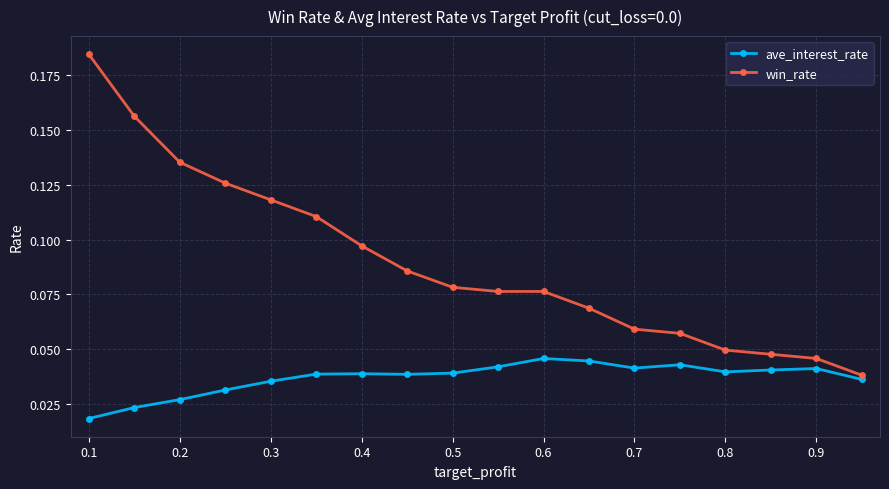

At how many categories does at least one series exceed 0?

18